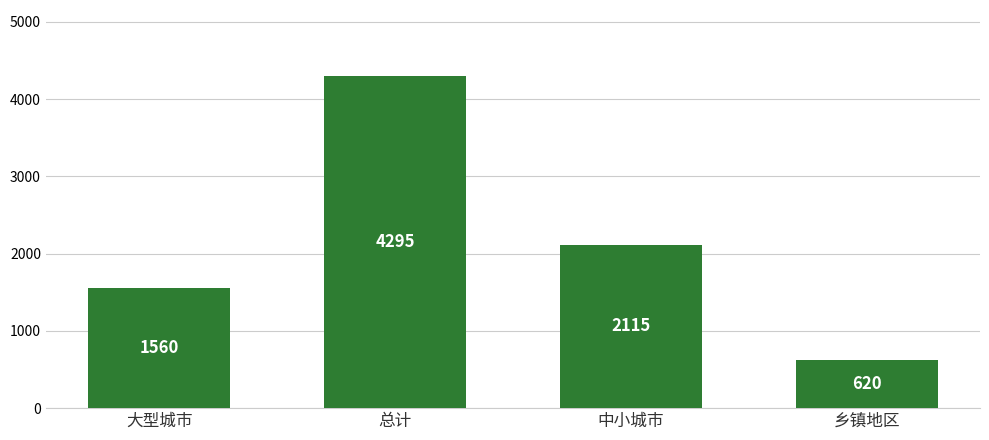

Reading left to right, transcribe all the data shown in this chart.

大型城市=1560	总计=4295	中小城市=2115	乡镇地区=620